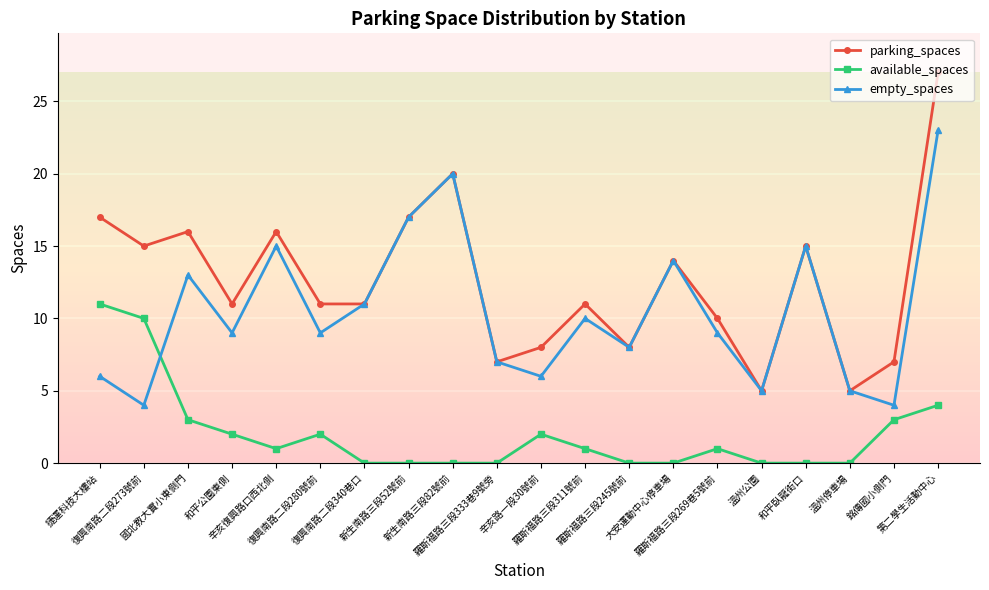

How many lines are shown in the chart?

3